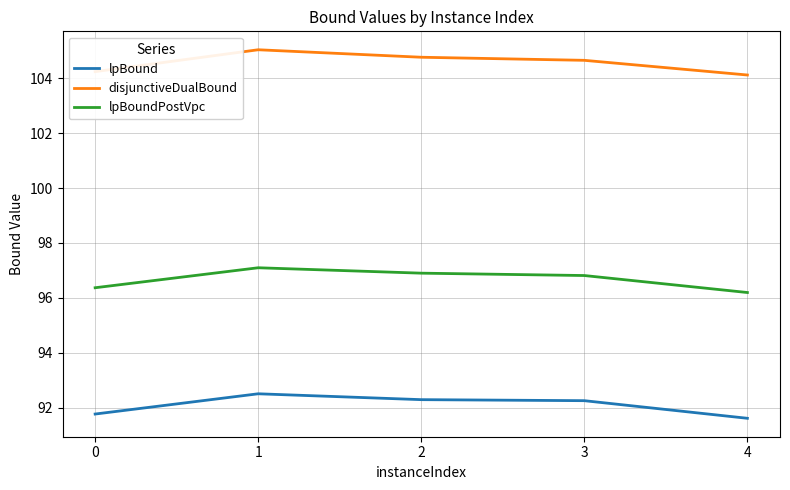

At 1, list the series in order from smallest to largest.

lpBound, lpBoundPostVpc, disjunctiveDualBound